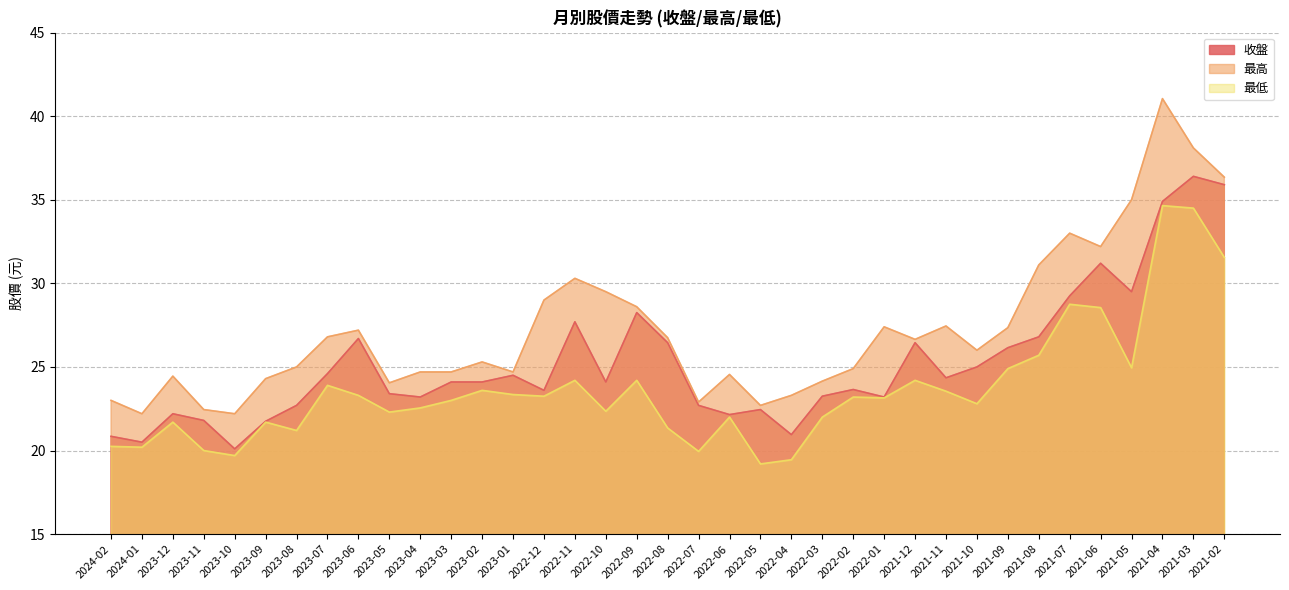

What is the highest value of the 收盤 series?

36.4